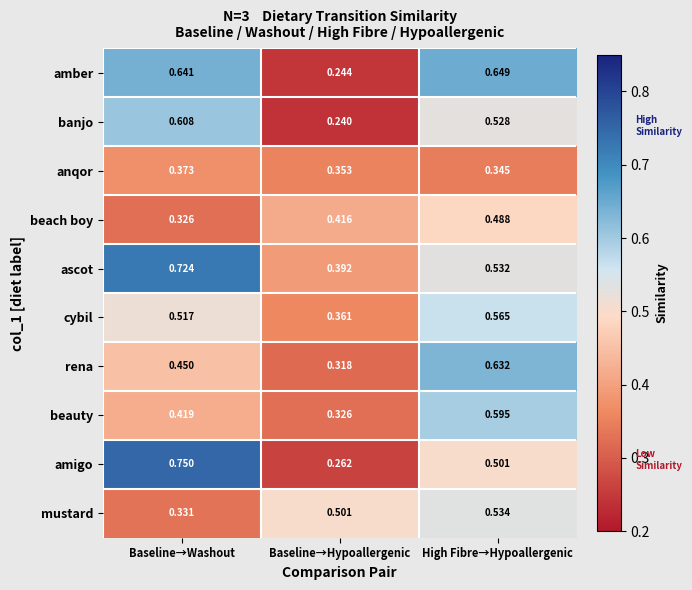

Which label corresponds to the smallest value in the chart?

Baseline→Hypoallergenic